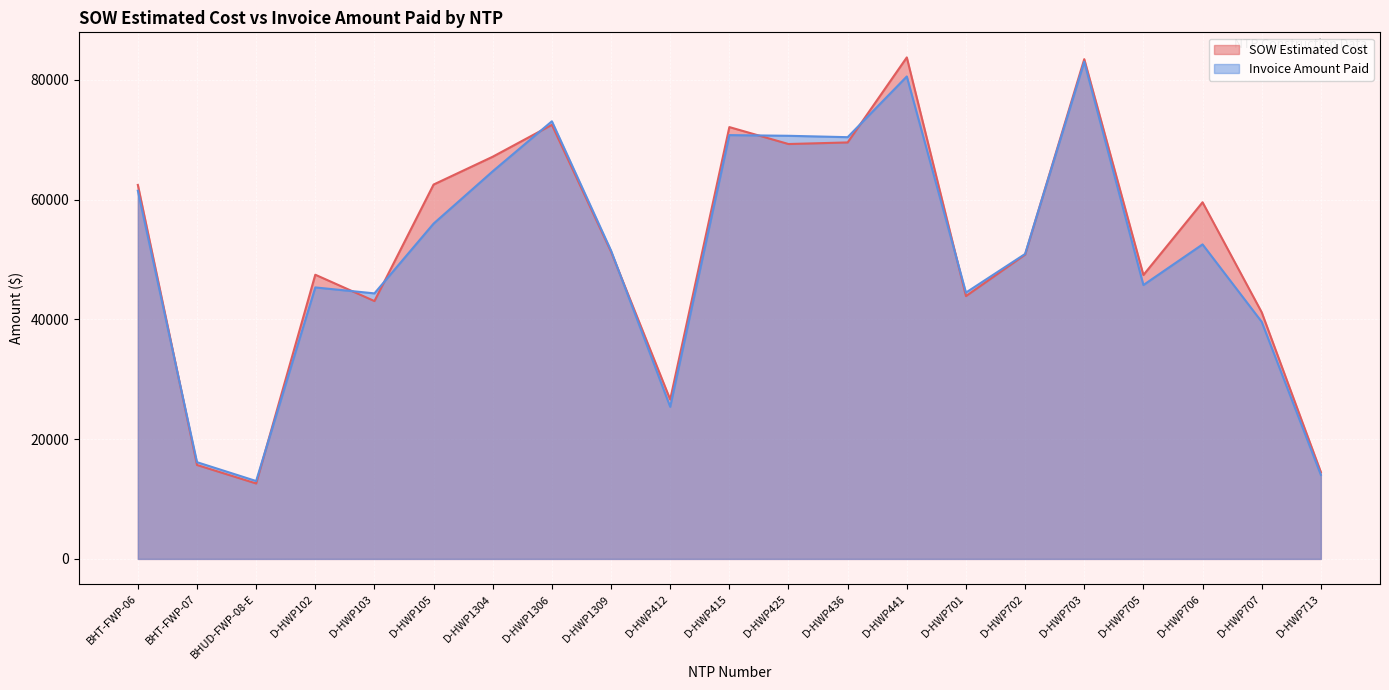

What is the difference between the second highest and second lowest values in the Invoice Amount Paid series?

66530.5